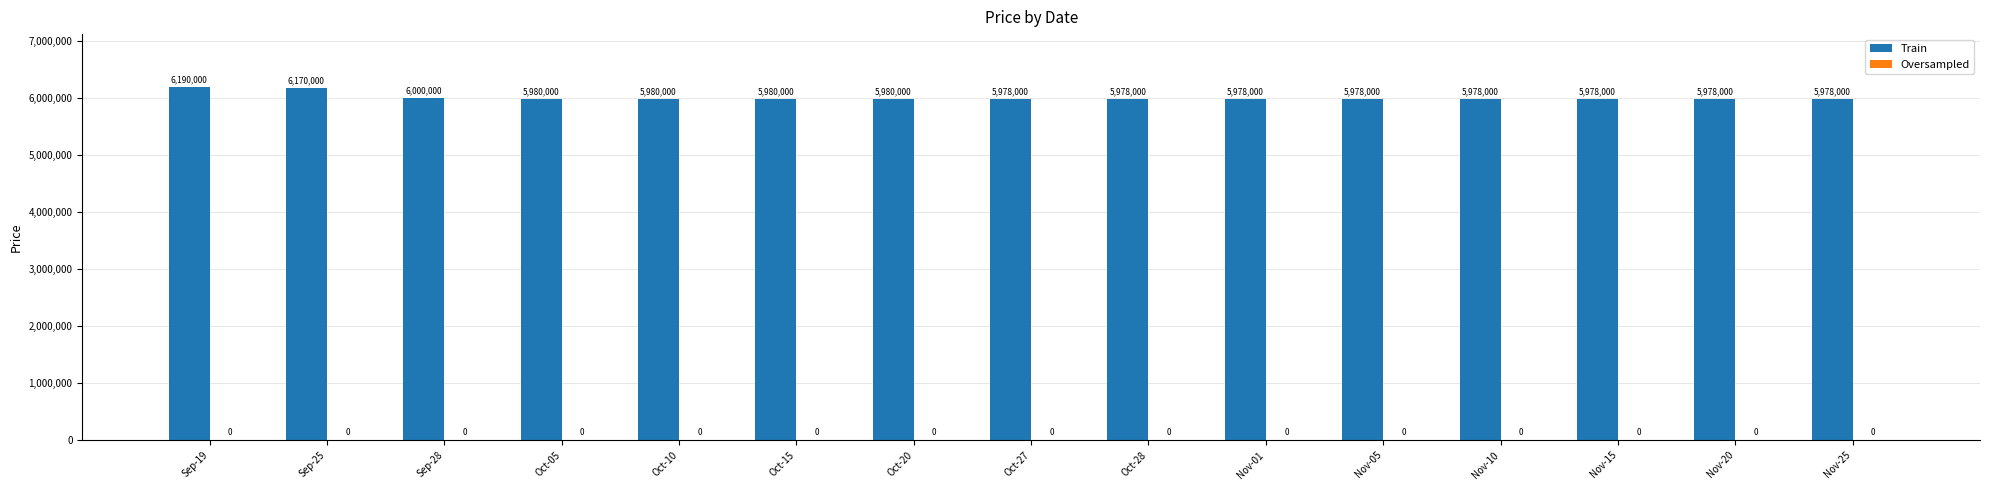

The value at Oct-28 is 8171089. True or false?

False